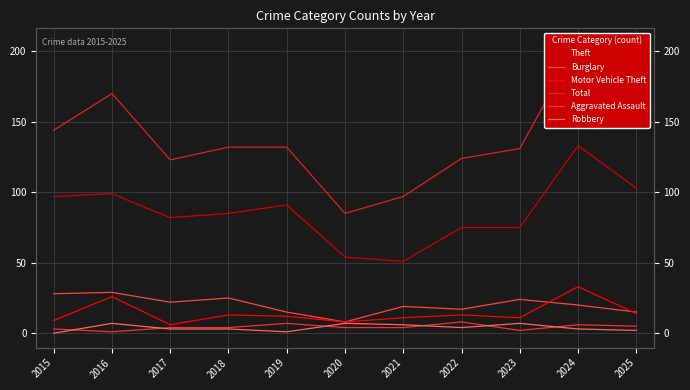

Reading right to left, list all the values displayed in this chart.

Theft: 103	133	75	75	51	54	91	85	82	99	97
Burglary: 15	20	24	17	19	8	15	25	22	29	28
Motor Vehicle Theft: 14	33	11	13	11	8	12	13	6	26	9
Total: 146	206	131	124	97	85	132	132	123	170	144
Aggravated Assault: 5	6	2	8	4	4	7	4	4	1	3
Robbery: 2	3	7	4	6	7	1	3	3	7	0